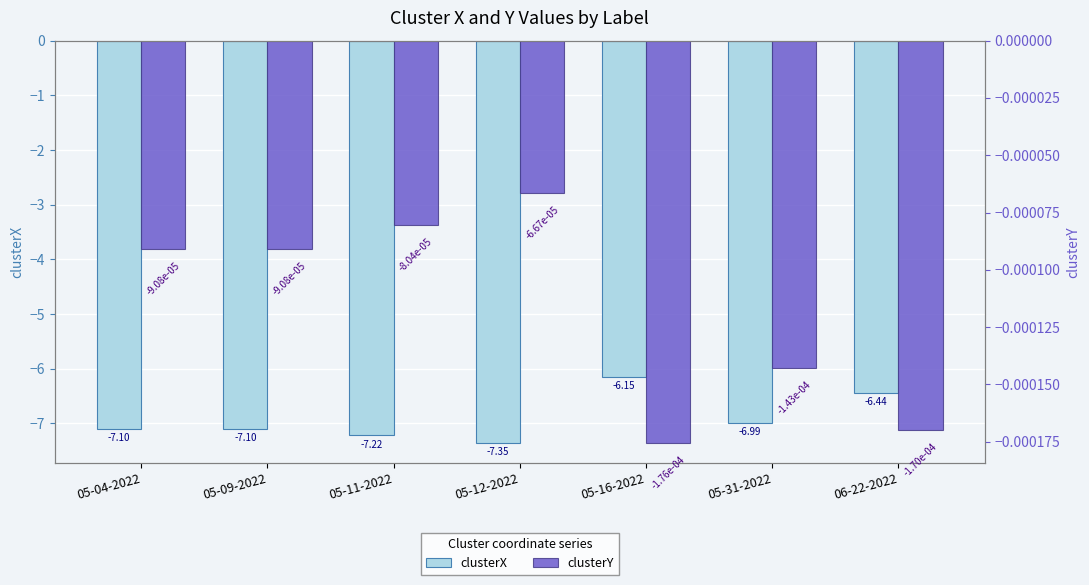

What is the difference between the maximum and minimum values in the clusterX series?

1.2